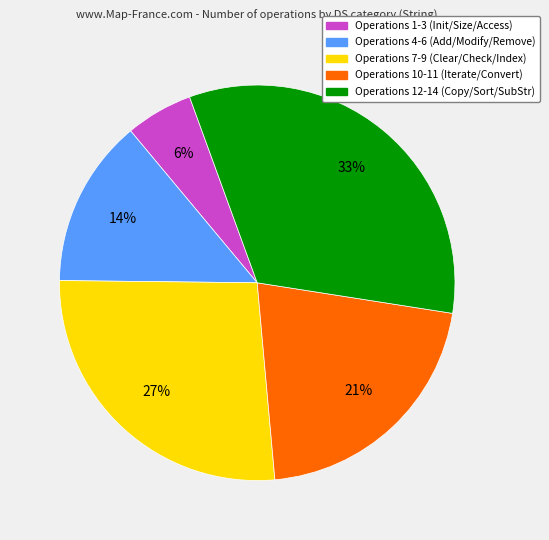

Is there a majority slice in this chart?

No